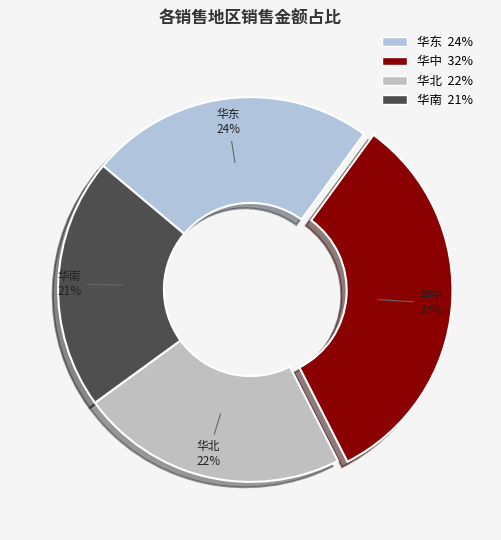

Approximately how many times larger is the value at 华中 compared to 华南?

1.5